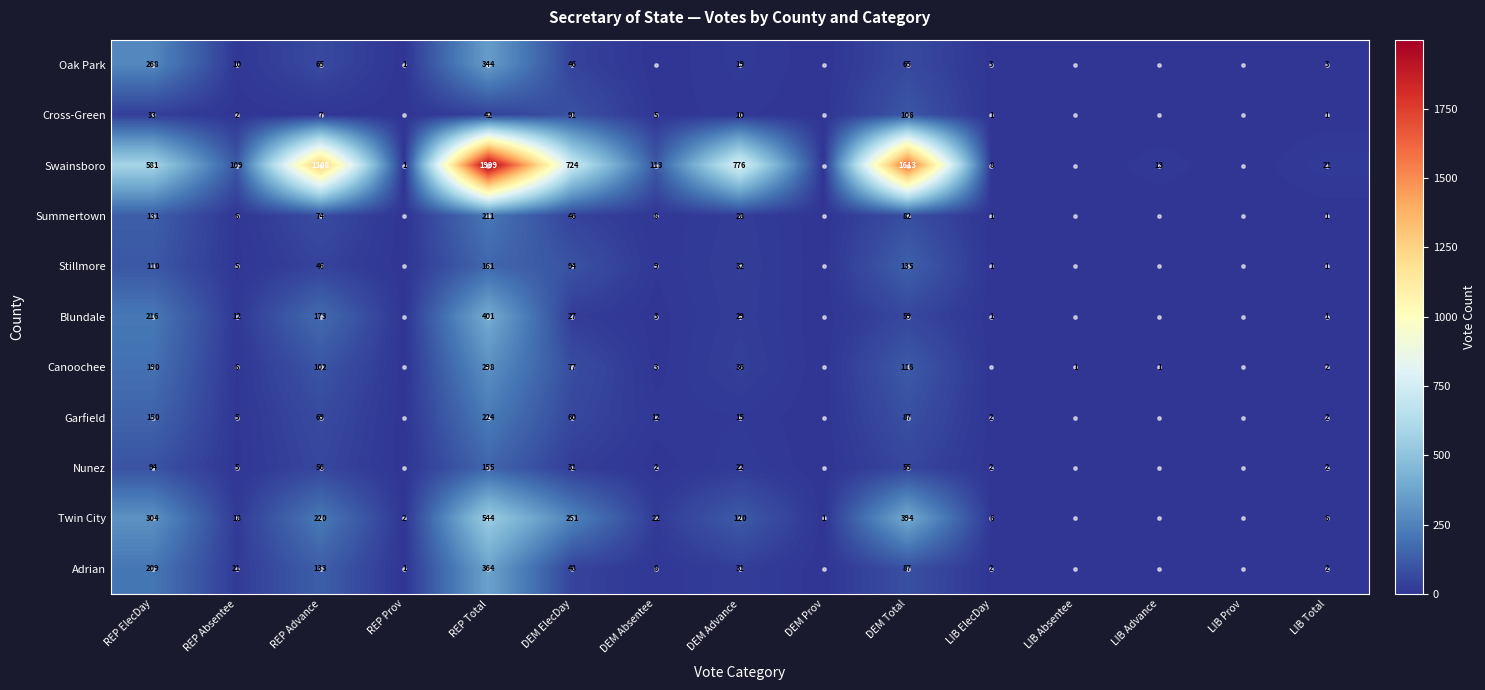

What is the highest value of the Adrian series?

364